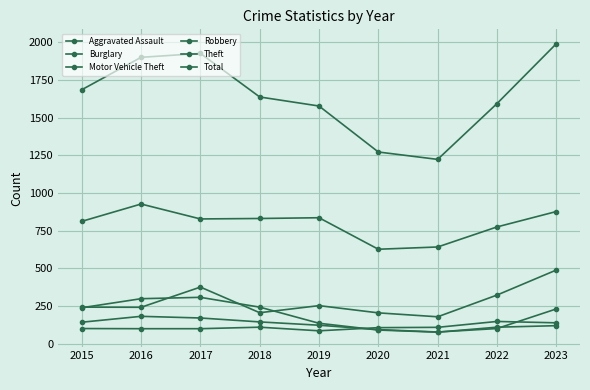

True or false: Total and Aggravated Assault intersect in this chart.

False